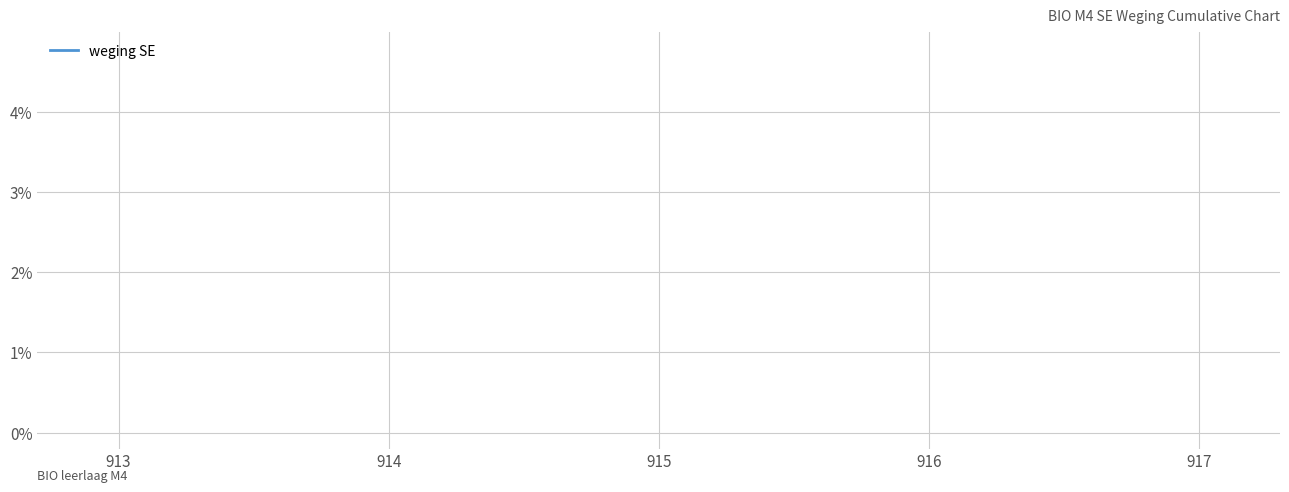

Count the number of data series in this chart.

1